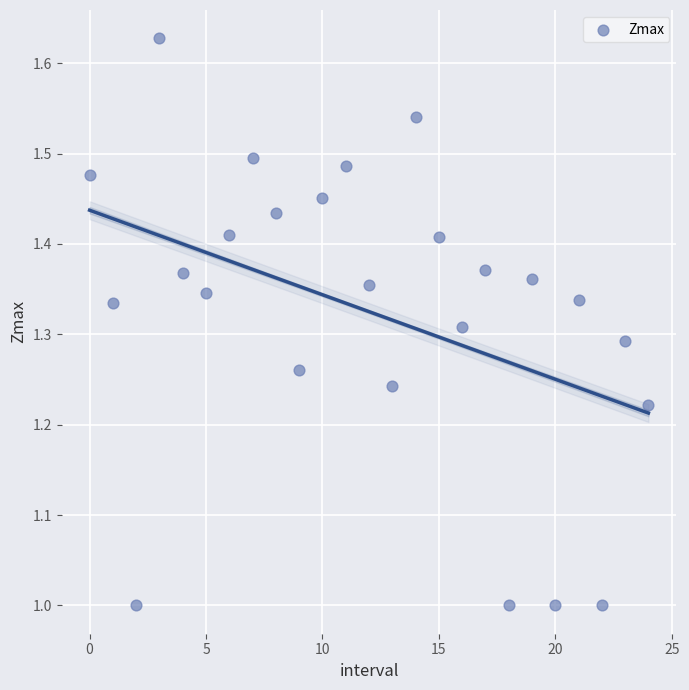

What is the range of Y values (max minus min)?

0.6